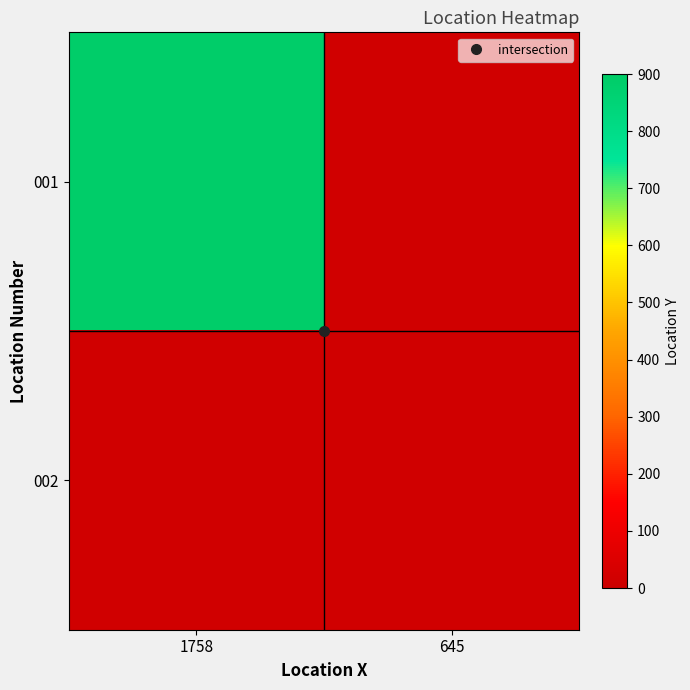

Rank the categories by 001 value from highest to lowest.

1758, 645